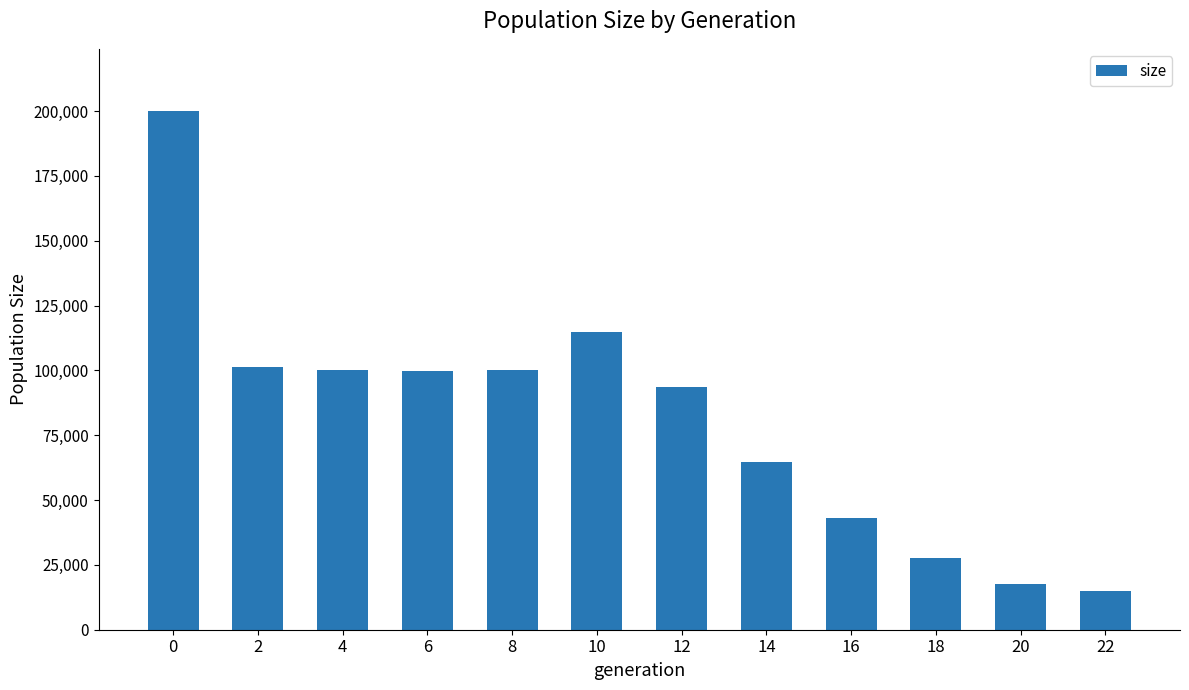

Which has a higher value, 18 or 16?

16